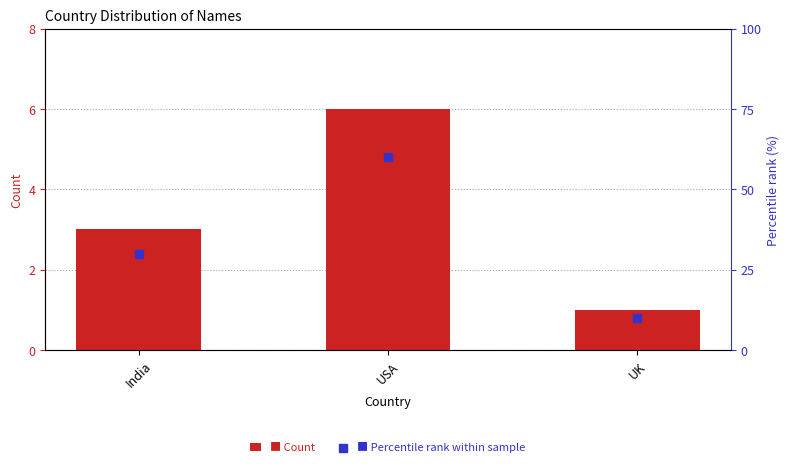

Which series contains the highest Y value?

Percentile rank within sample